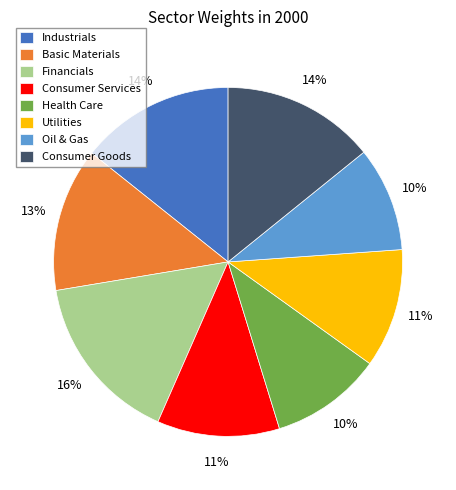

To the nearest percent, what percentage of the pie is Consumer Services?

11%